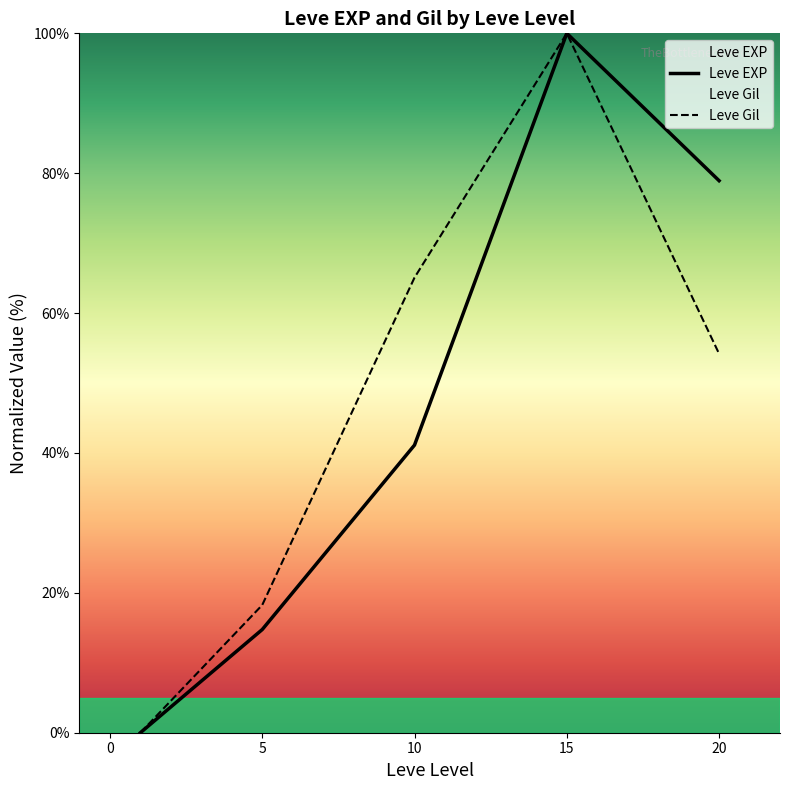

True or false: Leve EXP and Leve Gil intersect in this chart.

True